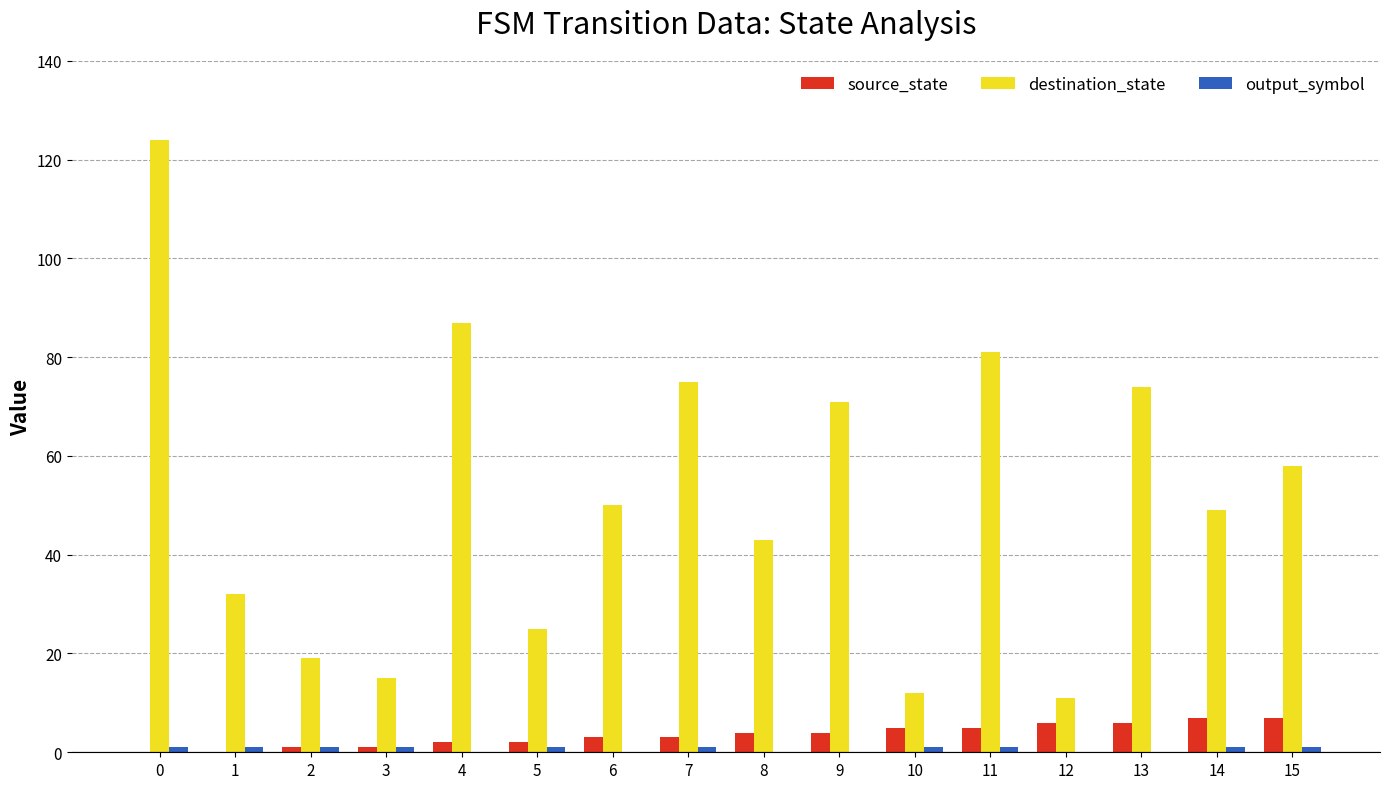

What is the maximum value for destination_state?

124